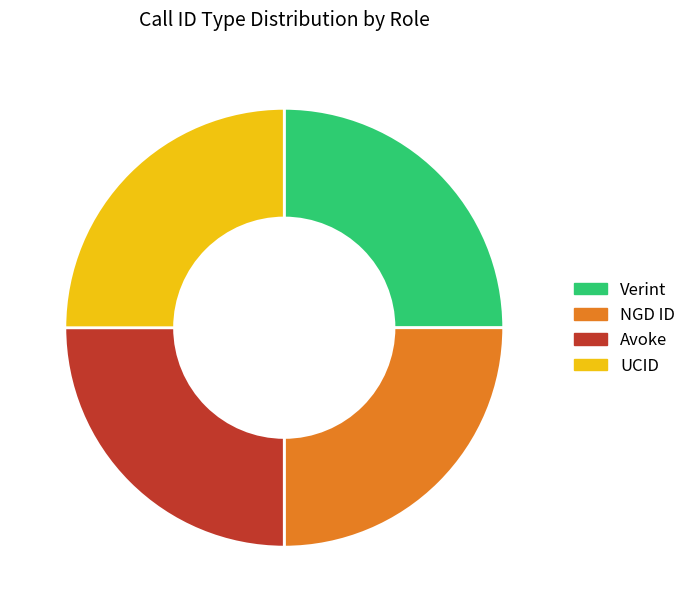

How many slices are in this pie chart?

4